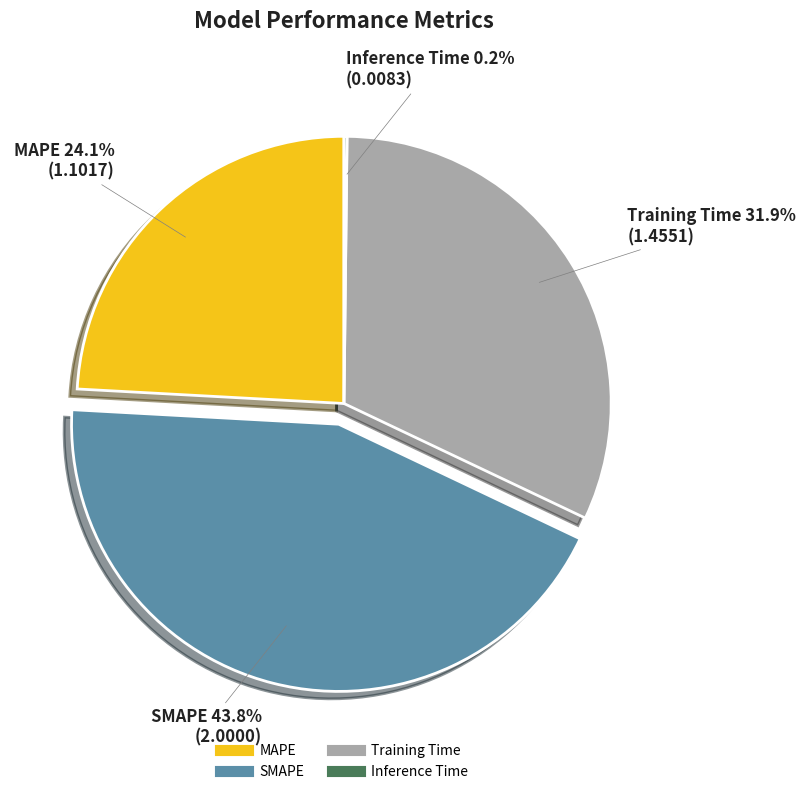

To the nearest percent, what percentage of the pie is Training Time?

32%